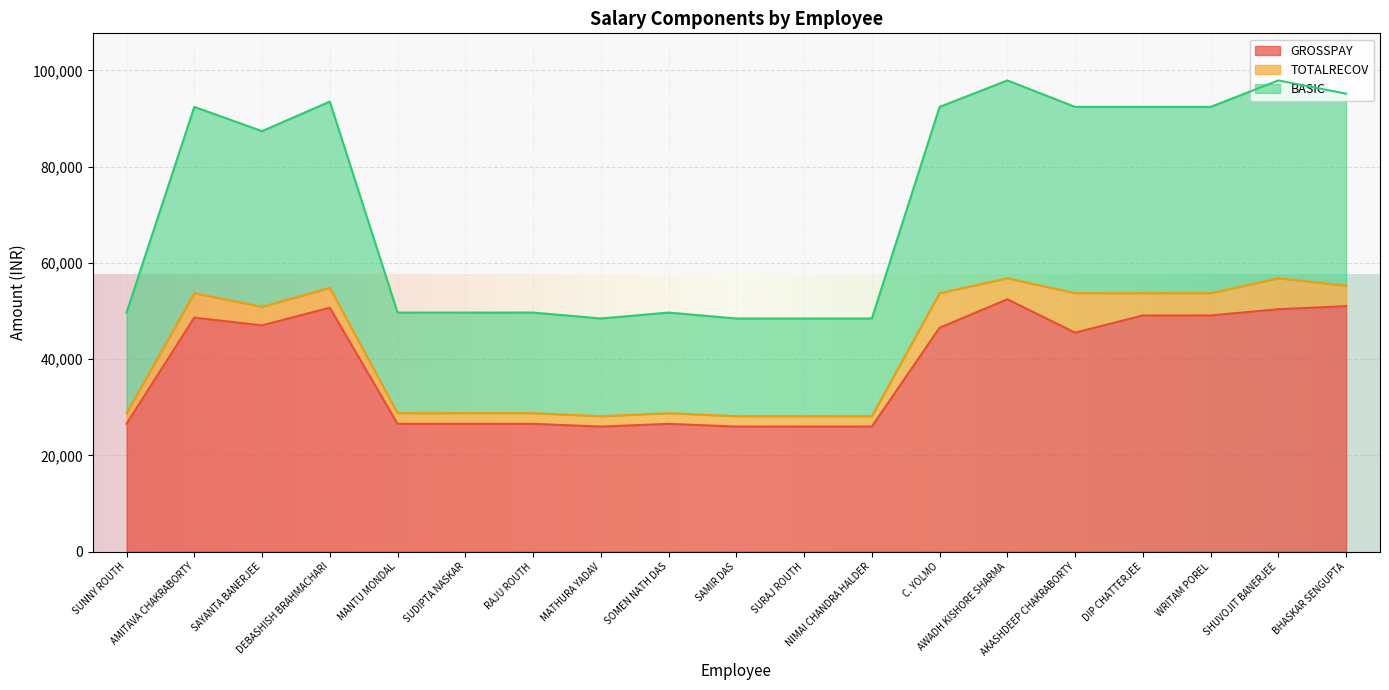

List the labels in order of GROSSPAY value, largest first.

AWADH KISHORE SHARMA, BHASKAR SENGUPTA, DEBASHISH BRAHMACHARI, SHUVOJIT BANERJEE, DIP CHATTERJEE, WRITAM POREL, AMITAVA CHAKRABORTY, SAYANTA BANERJEE, C. YOLMO, AKASHDEEP CHAKRABORTY, SUNNY ROUTH, MANTU MONDAL, SUDIPTA NASKAR, RAJU ROUTH, SOMEN NATH DAS, MATHURA YADAV, SAMIR DAS, SURAJ ROUTH, NIMAI CHANDRA HALDER